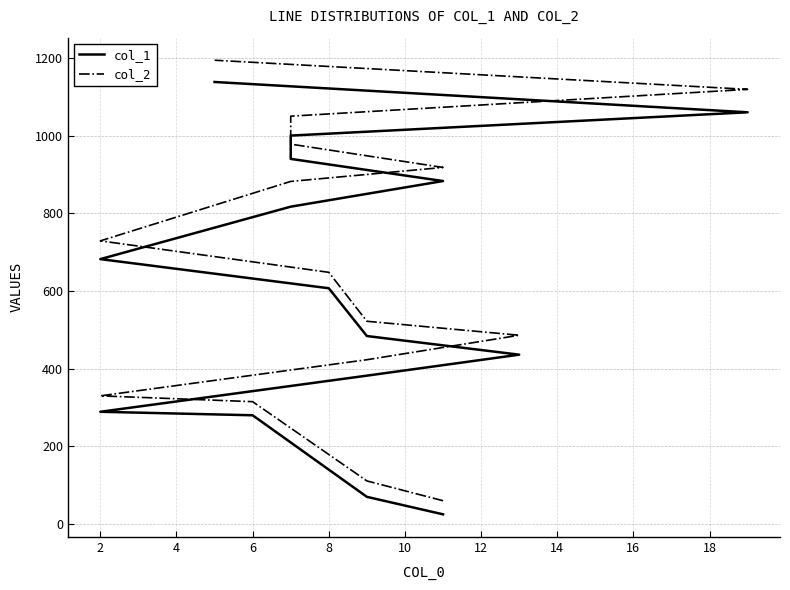

What is the difference between the col_1 values at 16 and 12?

198